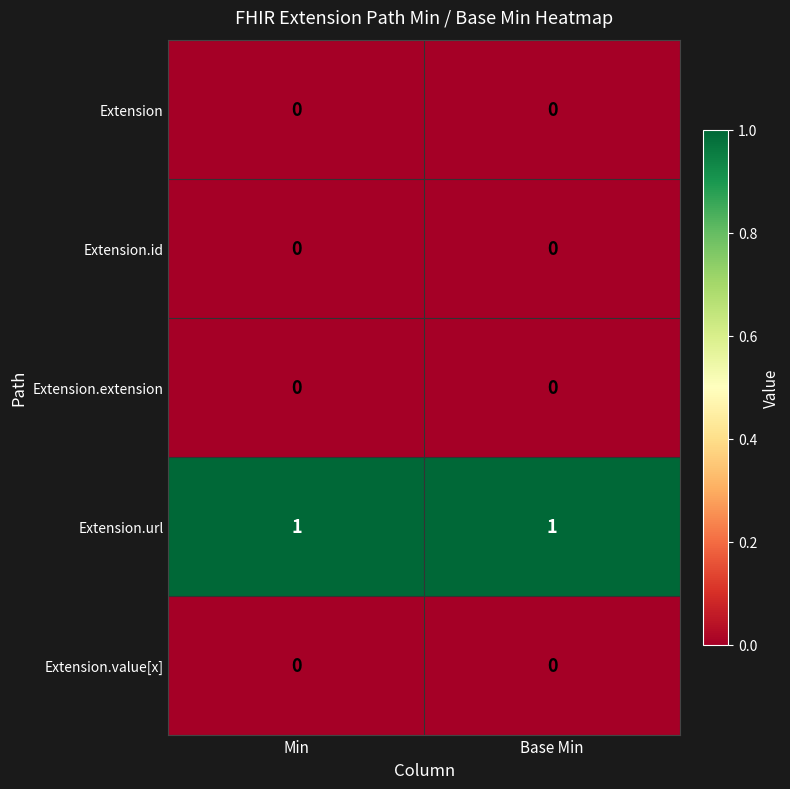

Which series has the largest total across all categories?

Extension.url